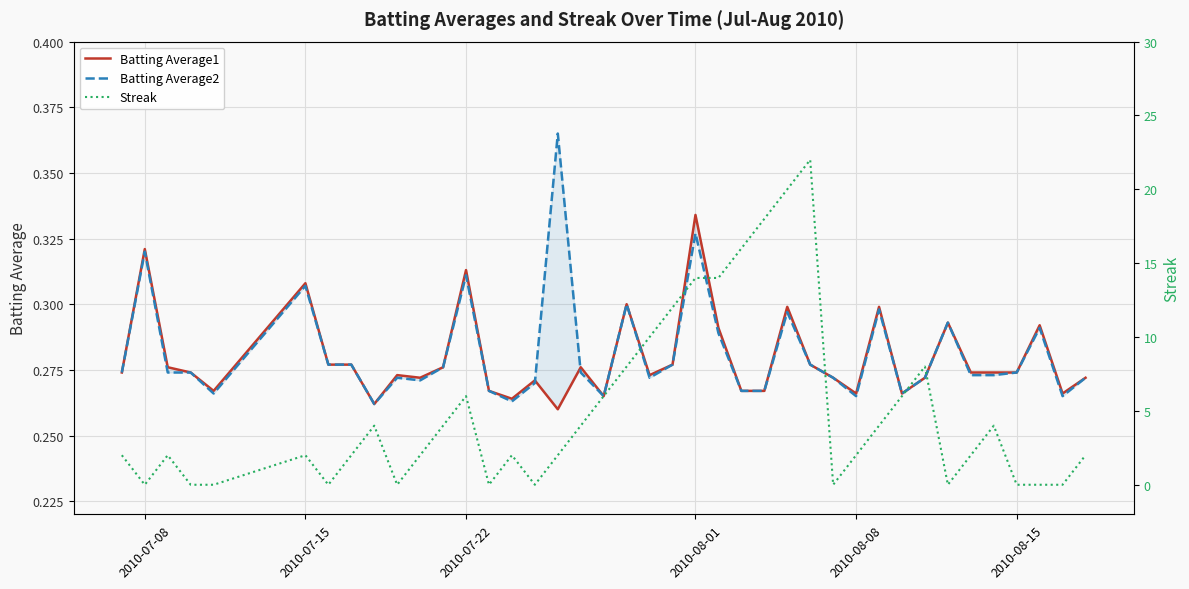

How many interior local peaks does the Batting Average2 series have?

11